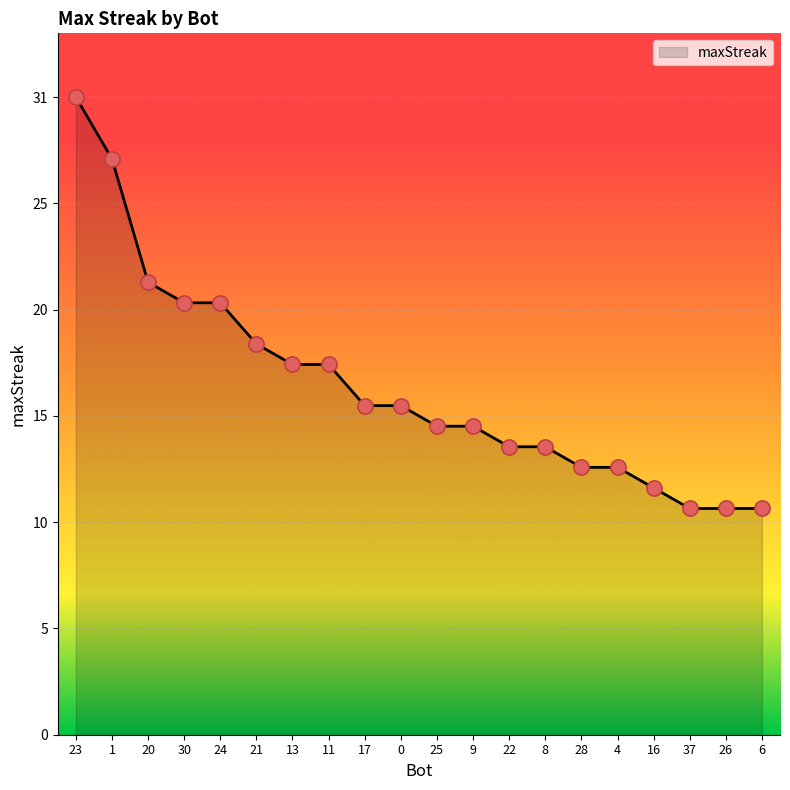

Approximately how many times larger is the value at 8 compared to 30?

0.7